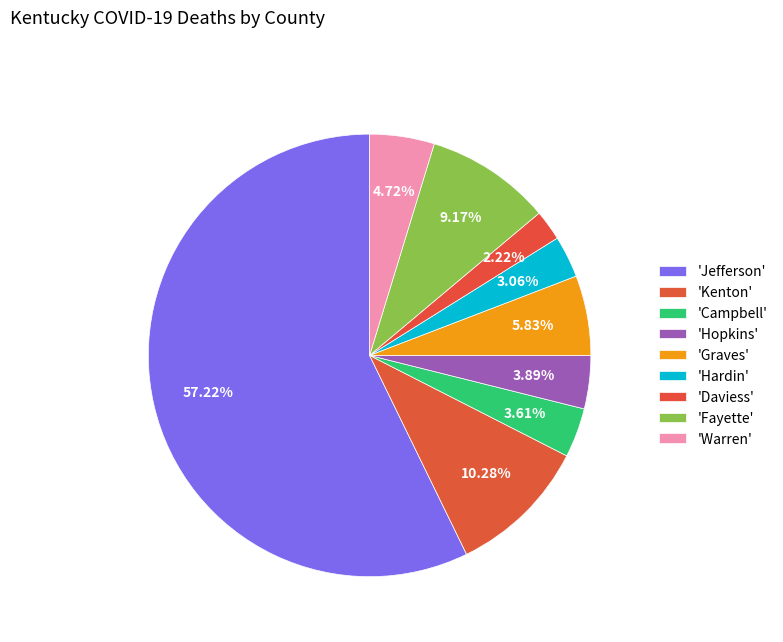

How many segments does this pie chart have?

9